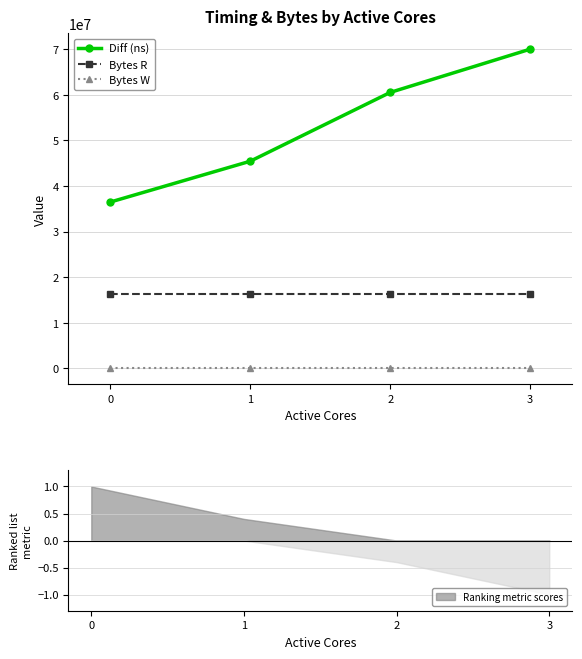

At how many categories does at least one series exceed 25847781?

4